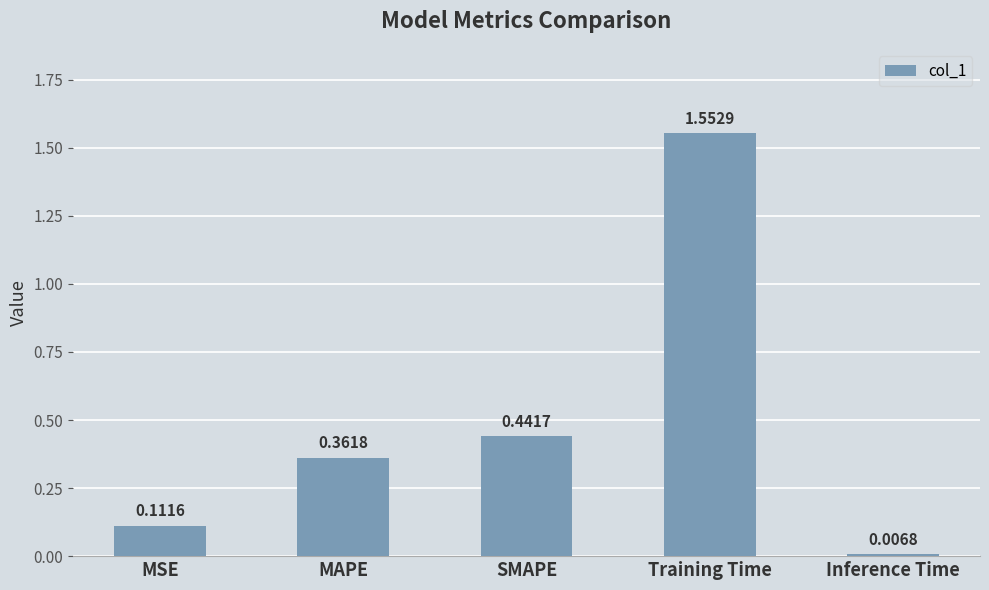

At which category does the chart reach its minimum across all series?

Inference Time